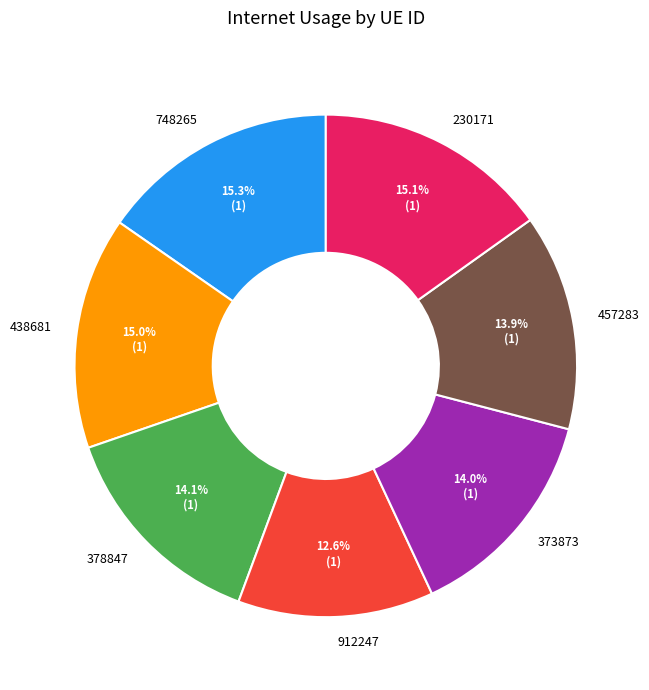

What is the smallest slice in the pie chart?

912247